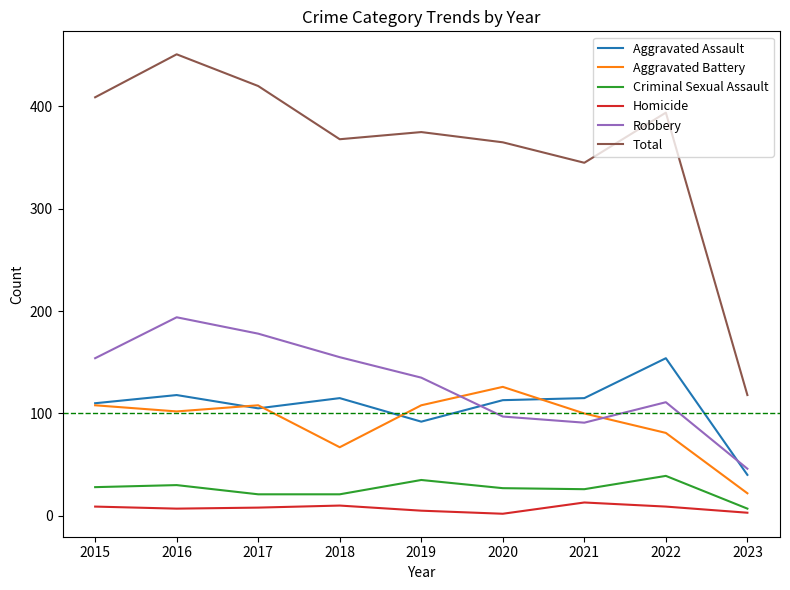

Rank the series at 2021 from lowest to highest value.

Homicide, Criminal Sexual Assault, Robbery, Aggravated Battery, Aggravated Assault, Total